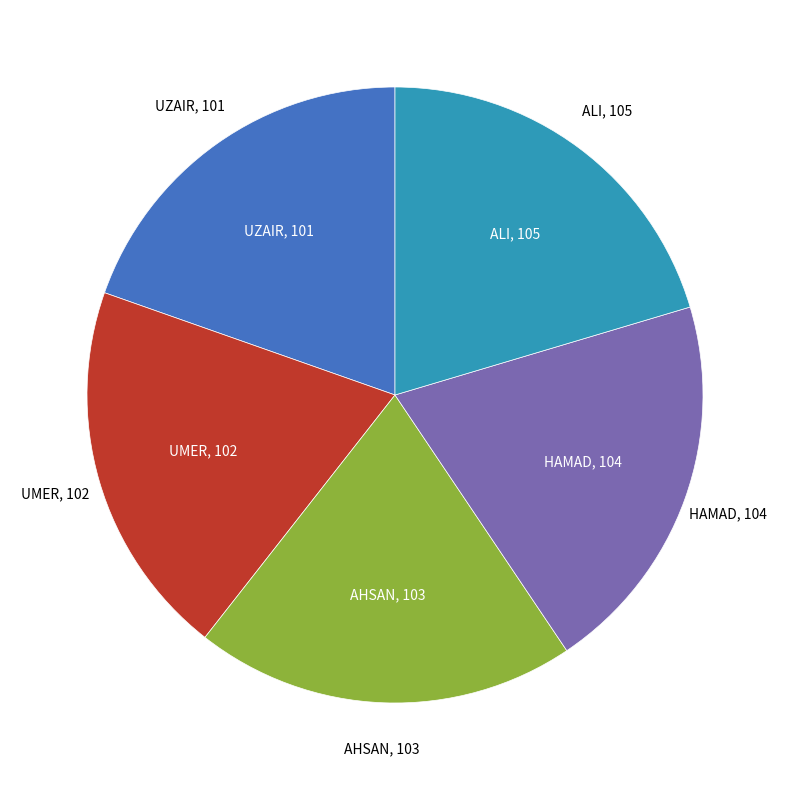

Does any single category account for the majority?

No